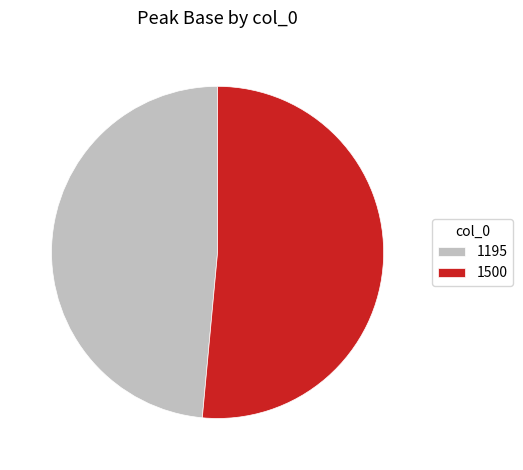

Approximately how many times larger is the value at 1195 compared to 1500?

0.9